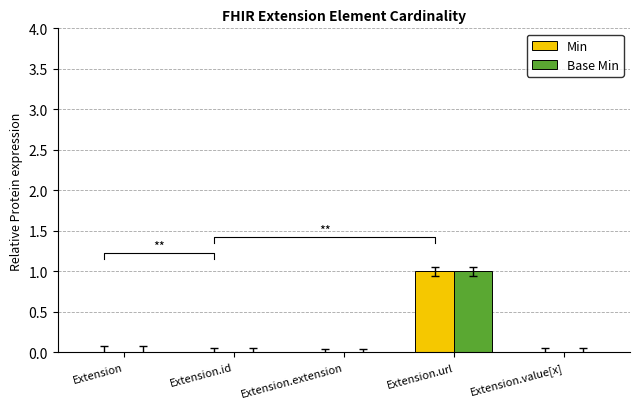

Is it true that Base Min equals 0 at Extension.extension?

True